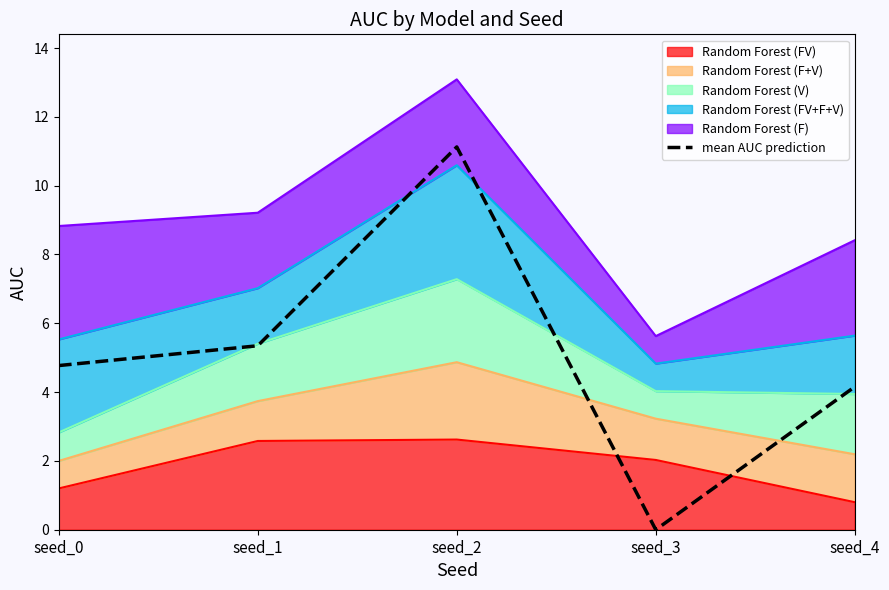

The chart shows a value of 4.8 at seed_0. True or false?

True